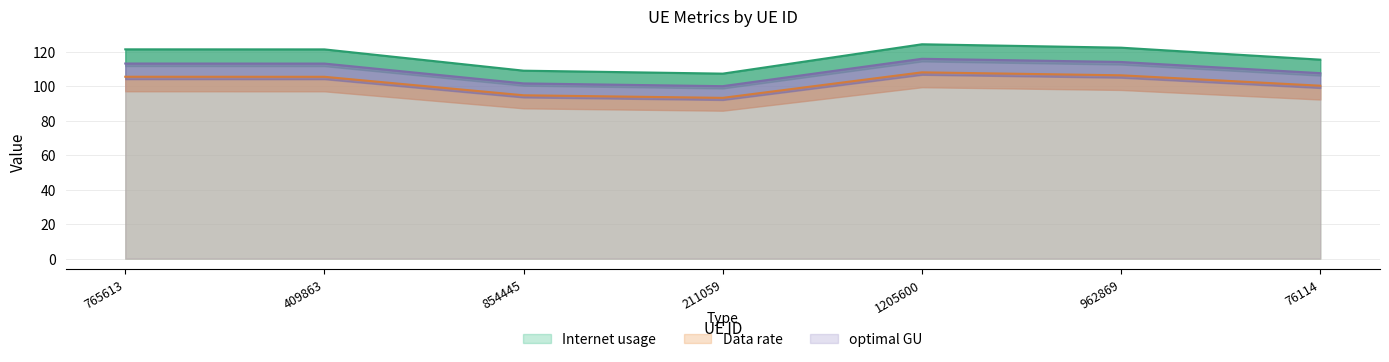

What is the highest value of the optimal GU series?

116.0